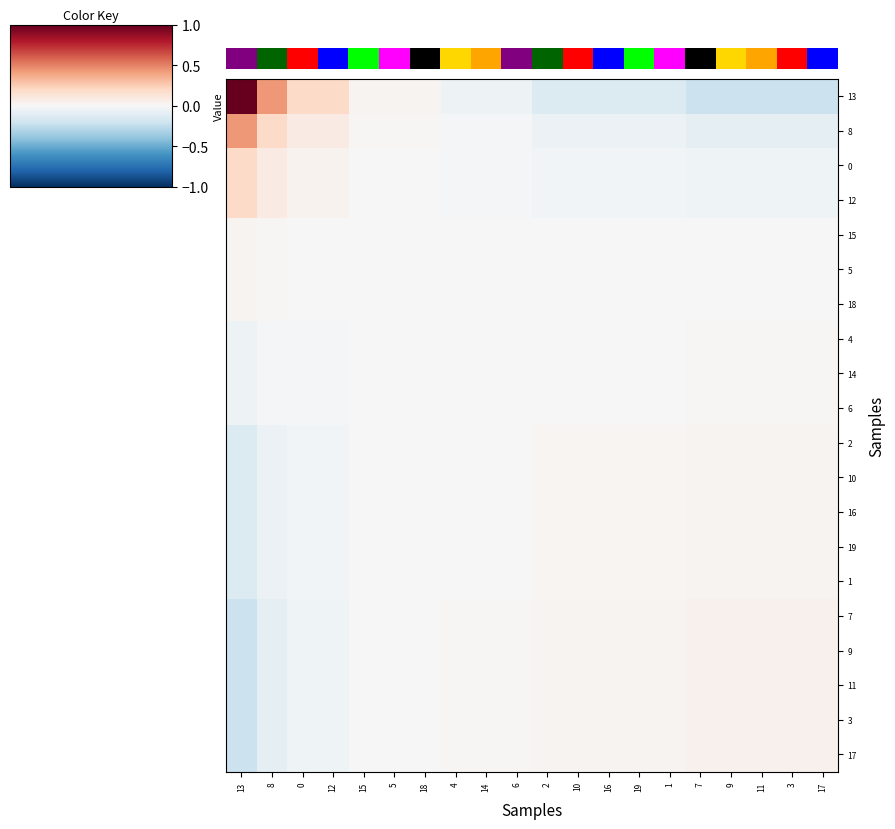

Reading left to right, extract all data points from this chart.

13: 13=1.0	8=0.4	0=0.2	12=0.2	15=0.0	5=0.0	18=0.0	4=-0.1	14=-0.1	6=-0.1	2=-0.1	10=-0.1	16=-0.1	19=-0.1	1=-0.1	7=-0.2	9=-0.2	11=-0.2	3=-0.2	17=-0.2
8: 13=0.4	8=0.2	0=0.1	12=0.1	15=0.0	5=0.0	18=0.0	4=-0.0	14=-0.0	6=-0.0	2=-0.1	10=-0.1	16=-0.1	19=-0.1	1=-0.1	7=-0.1	9=-0.1	11=-0.1	3=-0.1	17=-0.1
0: 13=0.2	8=0.1	0=0.0	12=0.0	15=0.0	5=0.0	18=0.0	4=-0.0	14=-0.0	6=-0.0	2=-0.0	10=-0.0	16=-0.0	19=-0.0	1=-0.0	7=-0.0	9=-0.0	11=-0.0	3=-0.0	17=-0.0
12: 13=0.2	8=0.1	0=0.0	12=0.0	15=0.0	5=0.0	18=0.0	4=-0.0	14=-0.0	6=-0.0	2=-0.0	10=-0.0	16=-0.0	19=-0.0	1=-0.0	7=-0.0	9=-0.0	11=-0.0	3=-0.0	17=-0.0
15: 13=0.0	8=0.0	0=0.0	12=0.0	15=0.0	5=0.0	18=0.0	4=-0.0	14=-0.0	6=-0.0	2=-0.0	10=-0.0	16=-0.0	19=-0.0	1=-0.0	7=-0.0	9=-0.0	11=-0.0	3=-0.0	17=-0.0
5: 13=0.0	8=0.0	0=0.0	12=0.0	15=0.0	5=0.0	18=0.0	4=-0.0	14=-0.0	6=-0.0	2=-0.0	10=-0.0	16=-0.0	19=-0.0	1=-0.0	7=-0.0	9=-0.0	11=-0.0	3=-0.0	17=-0.0
18: 13=0.0	8=0.0	0=0.0	12=0.0	15=0.0	5=0.0	18=0.0	4=-0.0	14=-0.0	6=-0.0	2=-0.0	10=-0.0	16=-0.0	19=-0.0	1=-0.0	7=-0.0	9=-0.0	11=-0.0	3=-0.0	17=-0.0
4: 13=-0.1	8=-0.0	0=-0.0	12=-0.0	15=-0.0	5=-0.0	18=-0.0	4=0.0	14=0.0	6=0.0	2=0.0	10=0.0	16=0.0	19=0.0	1=0.0	7=0.0	9=0.0	11=0.0	3=0.0	17=0.0
14: 13=-0.1	8=-0.0	0=-0.0	12=-0.0	15=-0.0	5=-0.0	18=-0.0	4=0.0	14=0.0	6=0.0	2=0.0	10=0.0	16=0.0	19=0.0	1=0.0	7=0.0	9=0.0	11=0.0	3=0.0	17=0.0
6: 13=-0.1	8=-0.0	0=-0.0	12=-0.0	15=-0.0	5=-0.0	18=-0.0	4=0.0	14=0.0	6=0.0	2=0.0	10=0.0	16=0.0	19=0.0	1=0.0	7=0.0	9=0.0	11=0.0	3=0.0	17=0.0
2: 13=-0.1	8=-0.1	0=-0.0	12=-0.0	15=-0.0	5=-0.0	18=-0.0	4=0.0	14=0.0	6=0.0	2=0.0	10=0.0	16=0.0	19=0.0	1=0.0	7=0.0	9=0.0	11=0.0	3=0.0	17=0.0
10: 13=-0.1	8=-0.1	0=-0.0	12=-0.0	15=-0.0	5=-0.0	18=-0.0	4=0.0	14=0.0	6=0.0	2=0.0	10=0.0	16=0.0	19=0.0	1=0.0	7=0.0	9=0.0	11=0.0	3=0.0	17=0.0
16: 13=-0.1	8=-0.1	0=-0.0	12=-0.0	15=-0.0	5=-0.0	18=-0.0	4=0.0	14=0.0	6=0.0	2=0.0	10=0.0	16=0.0	19=0.0	1=0.0	7=0.0	9=0.0	11=0.0	3=0.0	17=0.0
19: 13=-0.1	8=-0.1	0=-0.0	12=-0.0	15=-0.0	5=-0.0	18=-0.0	4=0.0	14=0.0	6=0.0	2=0.0	10=0.0	16=0.0	19=0.0	1=0.0	7=0.0	9=0.0	11=0.0	3=0.0	17=0.0
1: 13=-0.1	8=-0.1	0=-0.0	12=-0.0	15=-0.0	5=-0.0	18=-0.0	4=0.0	14=0.0	6=0.0	2=0.0	10=0.0	16=0.0	19=0.0	1=0.0	7=0.0	9=0.0	11=0.0	3=0.0	17=0.0
7: 13=-0.2	8=-0.1	0=-0.0	12=-0.0	15=-0.0	5=-0.0	18=-0.0	4=0.0	14=0.0	6=0.0	2=0.0	10=0.0	16=0.0	19=0.0	1=0.0	7=0.0	9=0.0	11=0.0	3=0.0	17=0.0
9: 13=-0.2	8=-0.1	0=-0.0	12=-0.0	15=-0.0	5=-0.0	18=-0.0	4=0.0	14=0.0	6=0.0	2=0.0	10=0.0	16=0.0	19=0.0	1=0.0	7=0.0	9=0.0	11=0.0	3=0.0	17=0.0
11: 13=-0.2	8=-0.1	0=-0.0	12=-0.0	15=-0.0	5=-0.0	18=-0.0	4=0.0	14=0.0	6=0.0	2=0.0	10=0.0	16=0.0	19=0.0	1=0.0	7=0.0	9=0.0	11=0.0	3=0.0	17=0.0
3: 13=-0.2	8=-0.1	0=-0.0	12=-0.0	15=-0.0	5=-0.0	18=-0.0	4=0.0	14=0.0	6=0.0	2=0.0	10=0.0	16=0.0	19=0.0	1=0.0	7=0.0	9=0.0	11=0.0	3=0.0	17=0.0
17: 13=-0.2	8=-0.1	0=-0.0	12=-0.0	15=-0.0	5=-0.0	18=-0.0	4=0.0	14=0.0	6=0.0	2=0.0	10=0.0	16=0.0	19=0.0	1=0.0	7=0.0	9=0.0	11=0.0	3=0.0	17=0.0